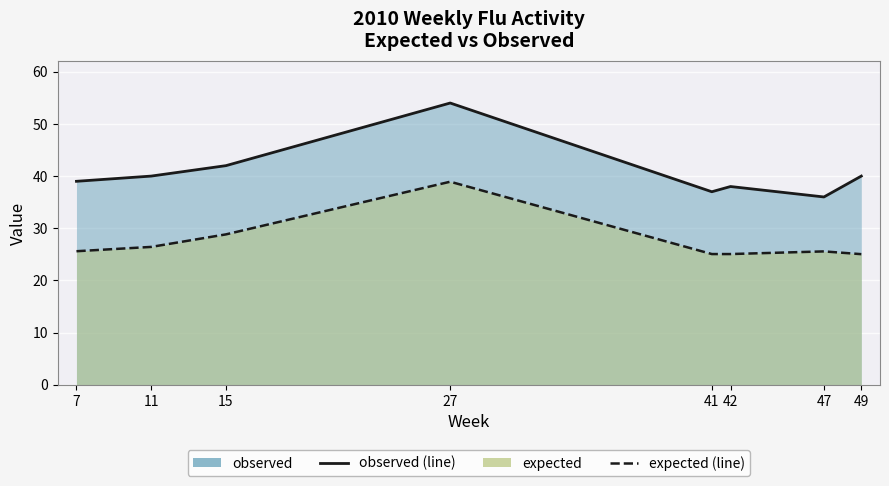

In observed (line), how many points are higher than both neighbors (excluding endpoints)?

2